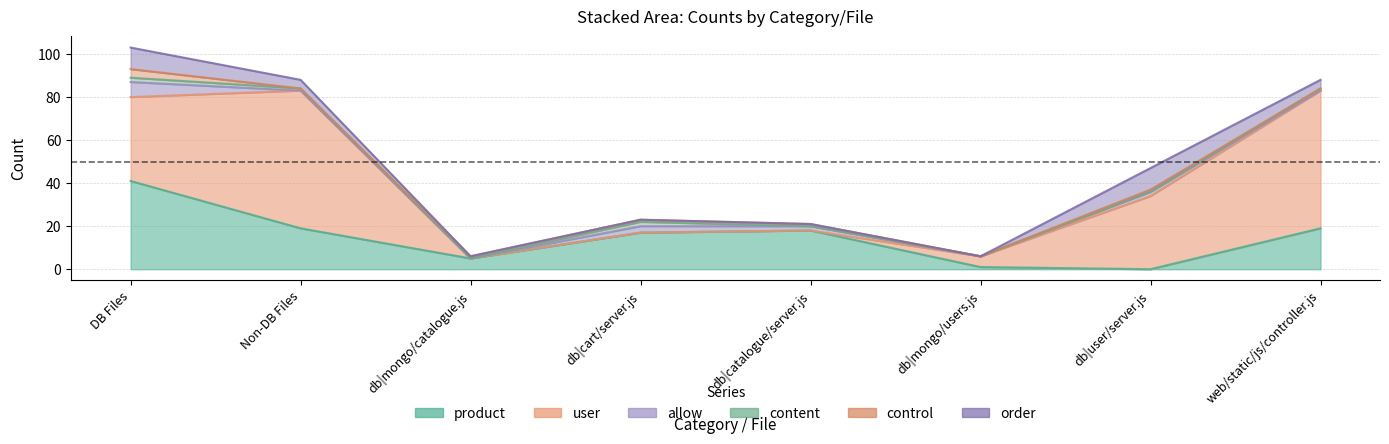

Between which two adjacent categories do content and control first intersect?

DB Files and Non-DB Files